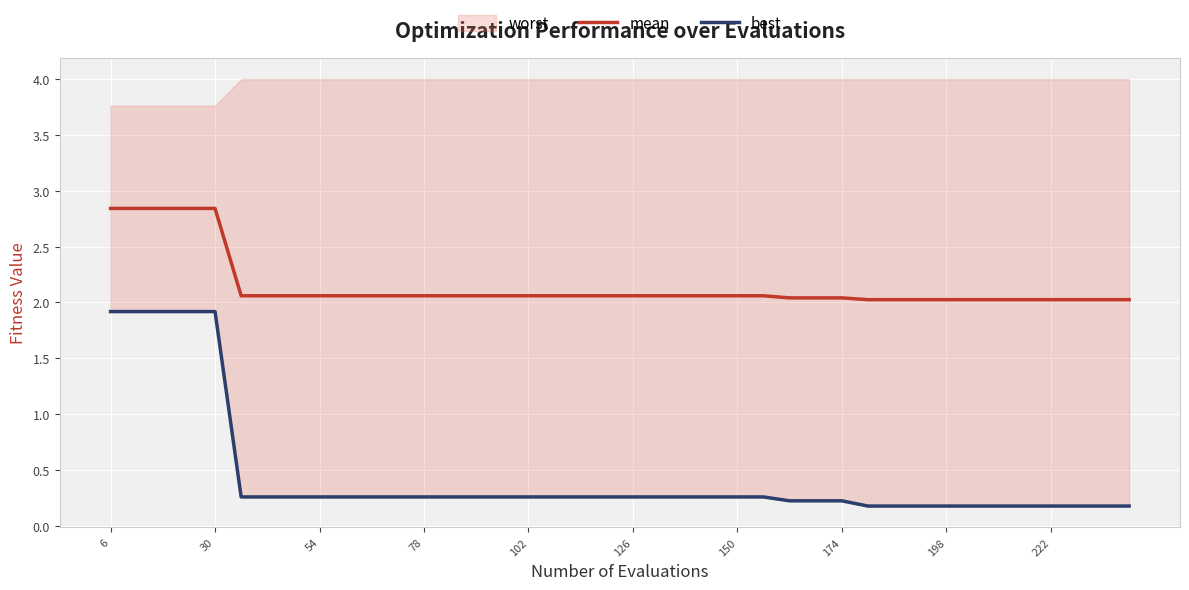

True or false: best and mean cross at least once.

False